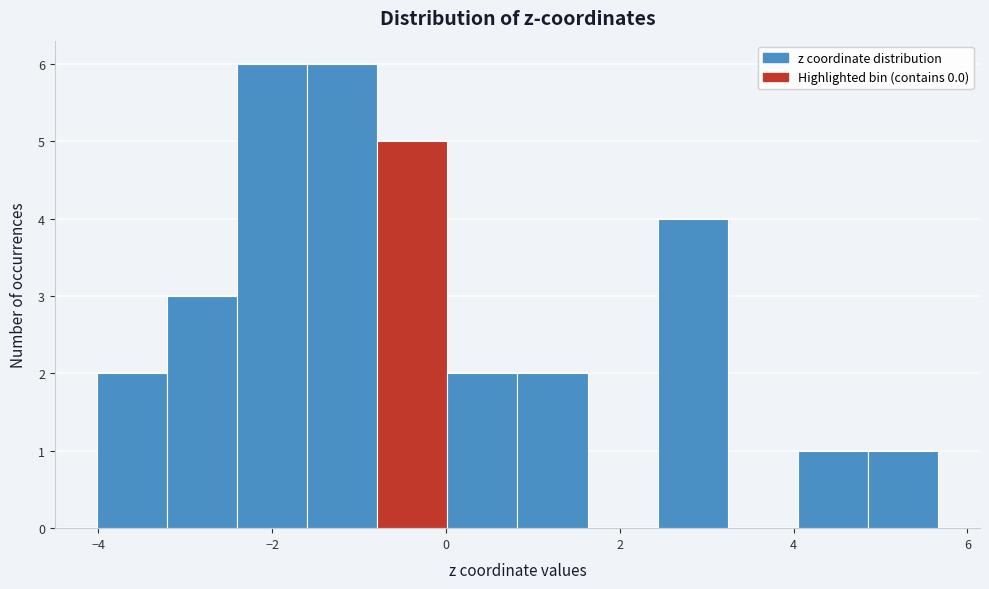

Reading left to right, list every bar in this chart as the range it spans on the x-axis followed by its height. Neither the bar edges nor the heights are printed on the chart, so give them approximately, as read against the axes.

-4.0 to -3.2: 2
-3.2 to -2.4: 3
-2.4 to -1.6: 6
-1.6 to -0.8: 6
-0.8 to 0.0: 5
0.0 to 0.8: 2
0.8 to 1.6: 2
1.6 to 2.4: 0
2.4 to 3.2: 4
3.2 to 4.0: 0
4.0 to 4.8: 1
4.8 to 5.6: 1